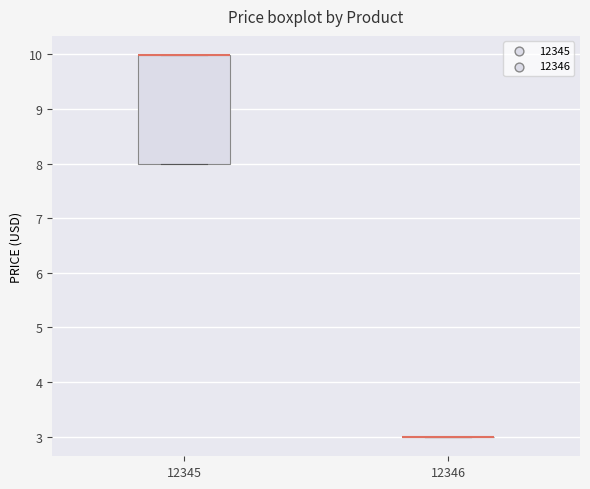

Where is the upper edge of the box at x = 12345 on the y-axis? The values are not printed on the chart, so give them approximately, as read against the axis.

10